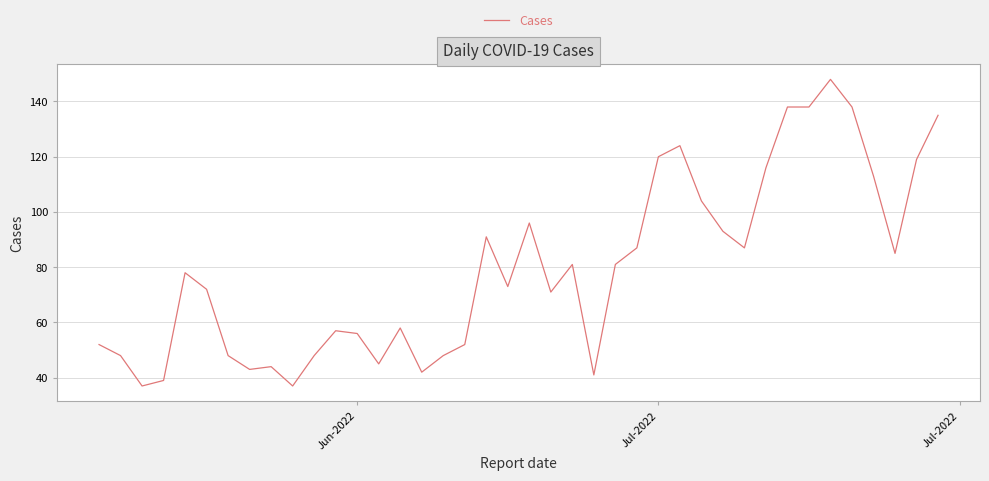

What is the minimum value shown in the chart?

37